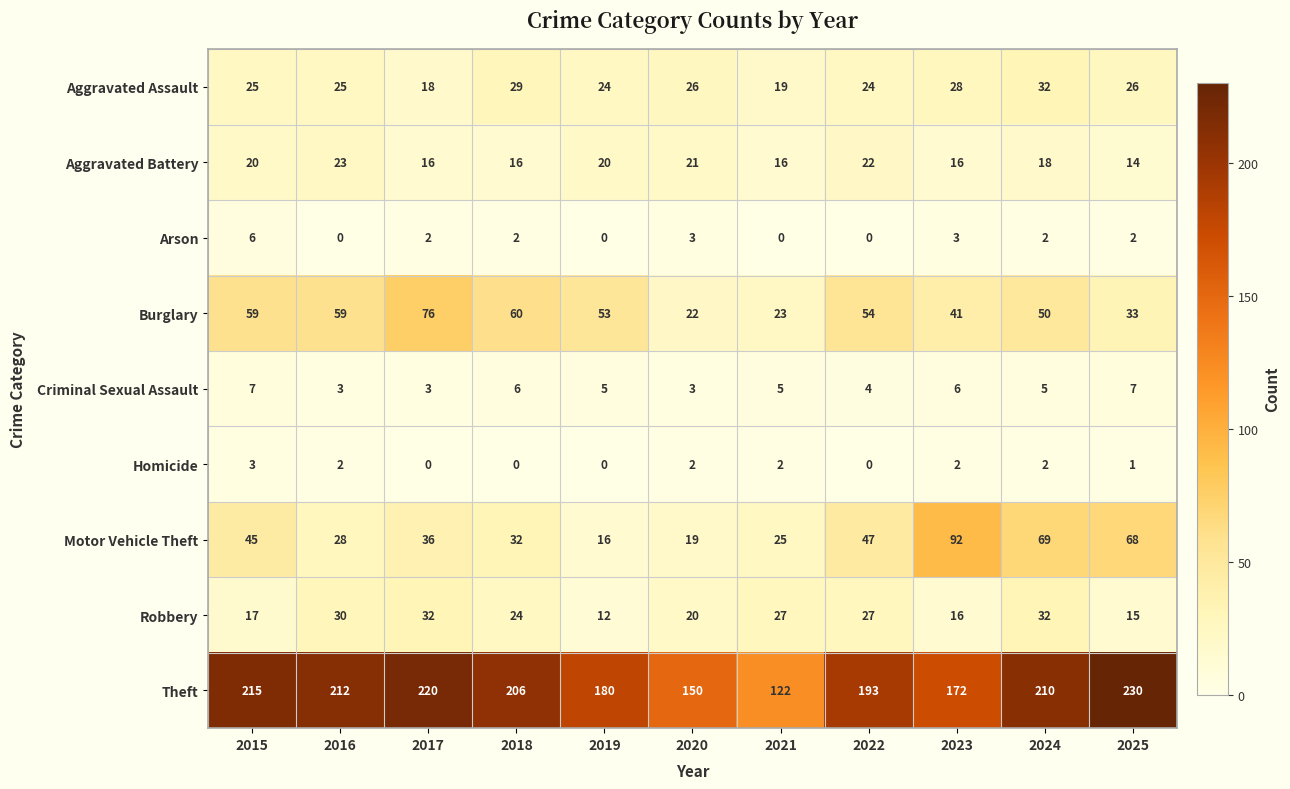

The value of Aggravated Battery at 2016 is 33. True or false?

False